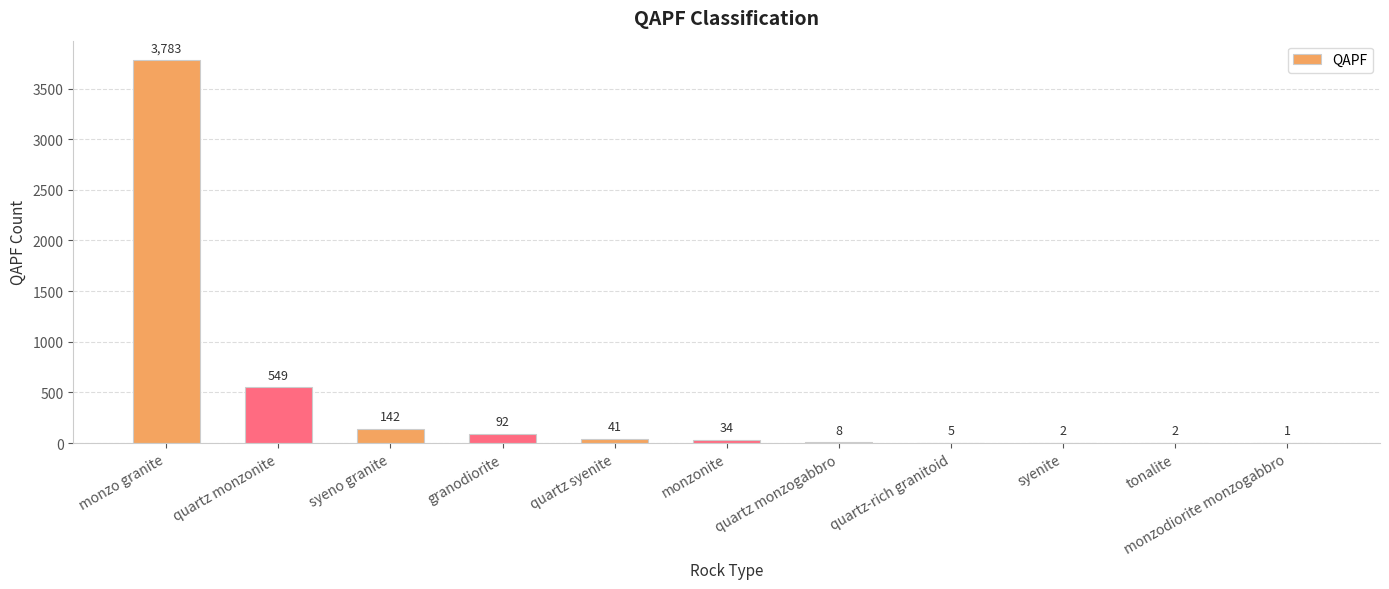

Are the bars grouped side by side (vs. stacked)?

No